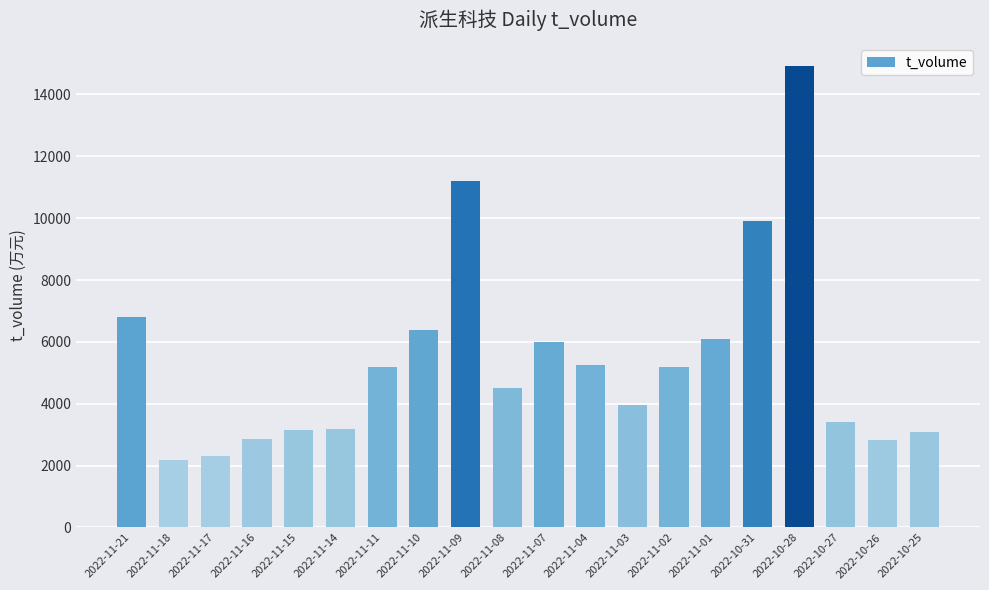

What is the greatest value displayed?

14915